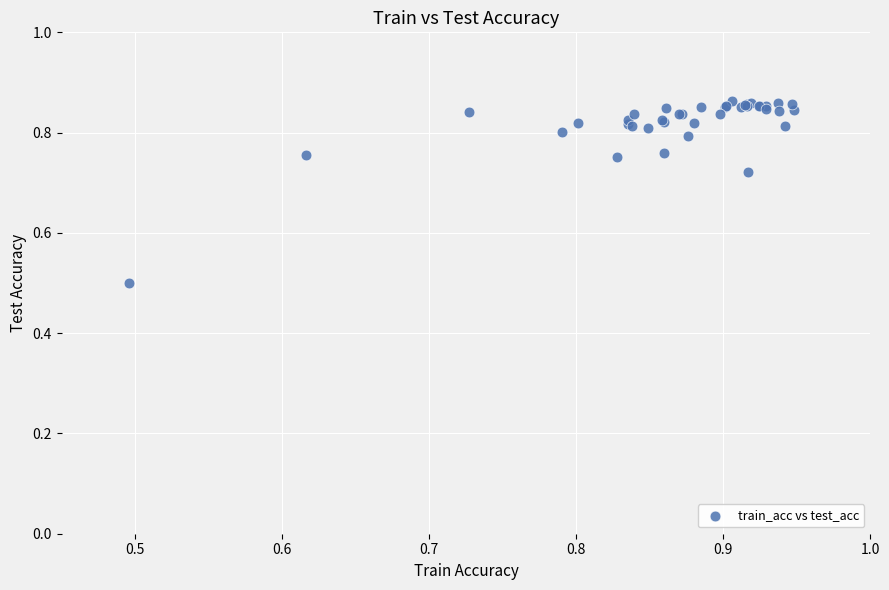

What Y value in the scatter plot is closest to 0?

0.5